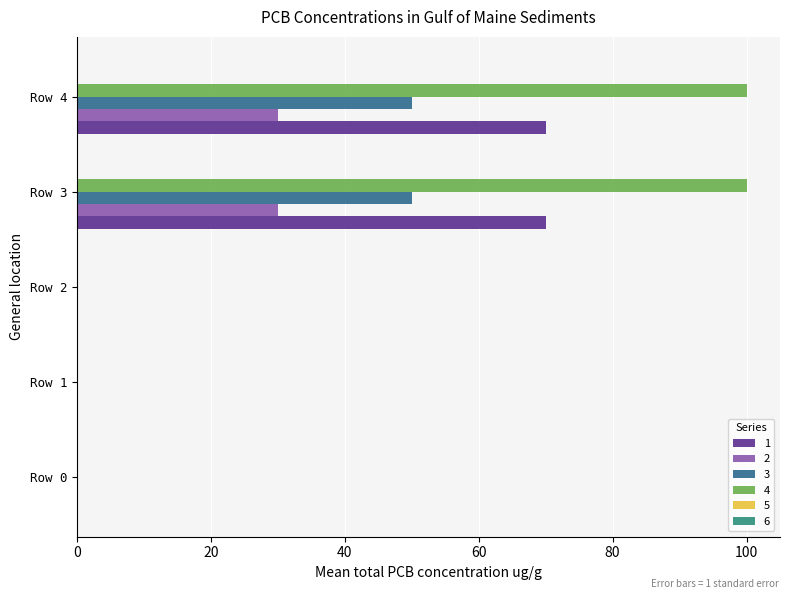

The value of 4 at Row 4 is 100. True or false?

True